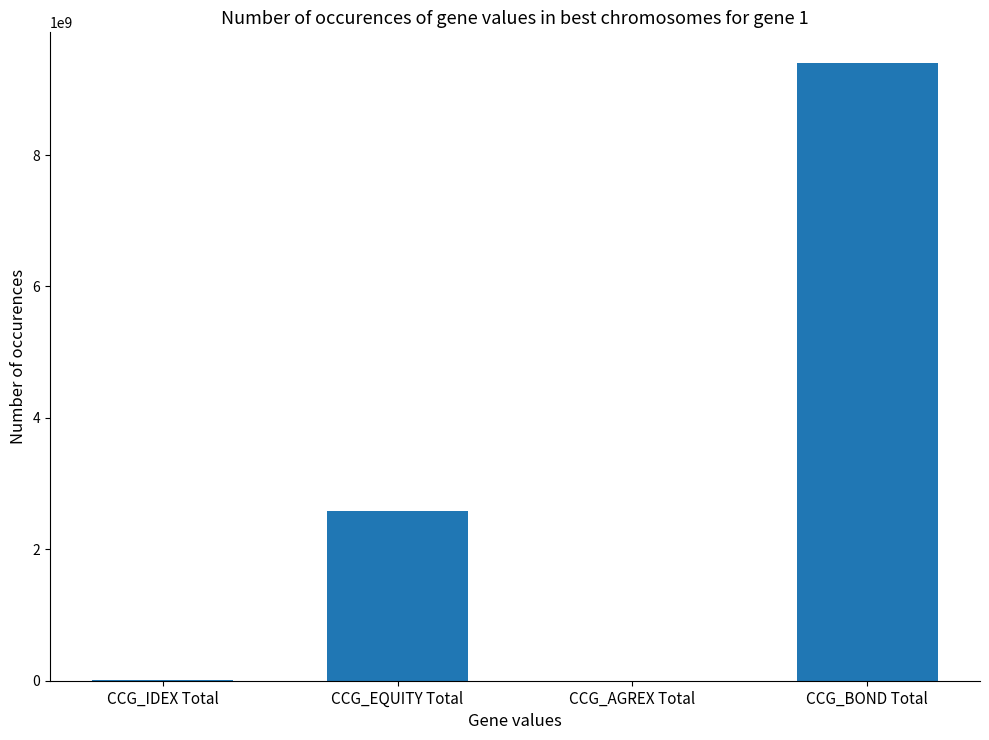

At which category does the chart reach its peak across all series?

CCG_BOND Total